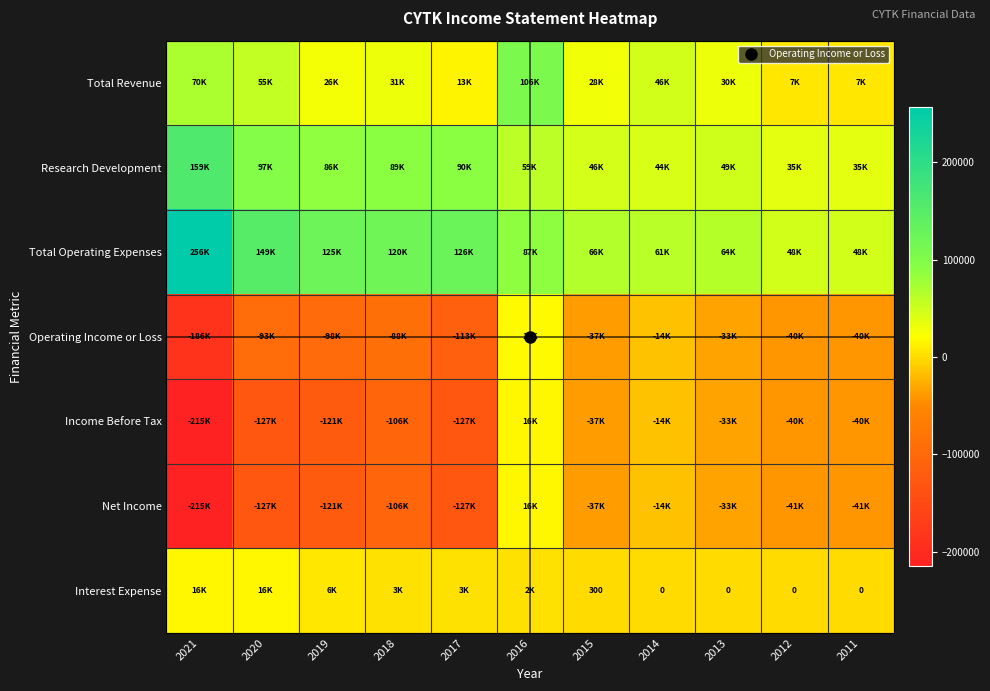

Which label corresponds to the largest value in the chart?

2021